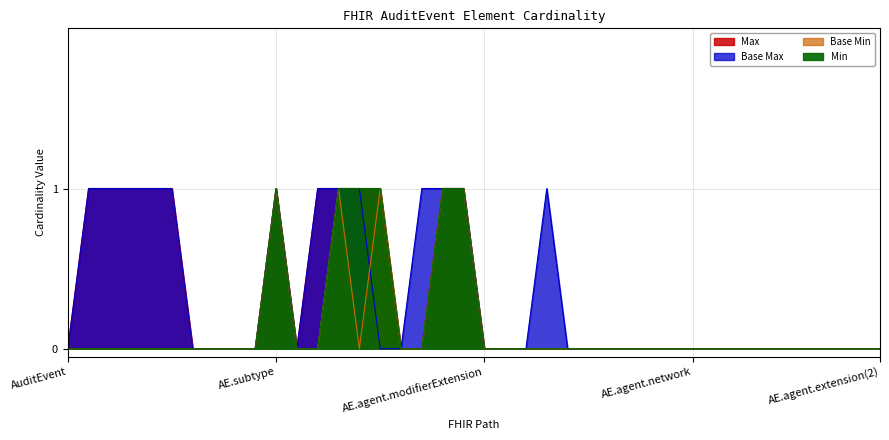

What is the highest value of the Base Max series?

1